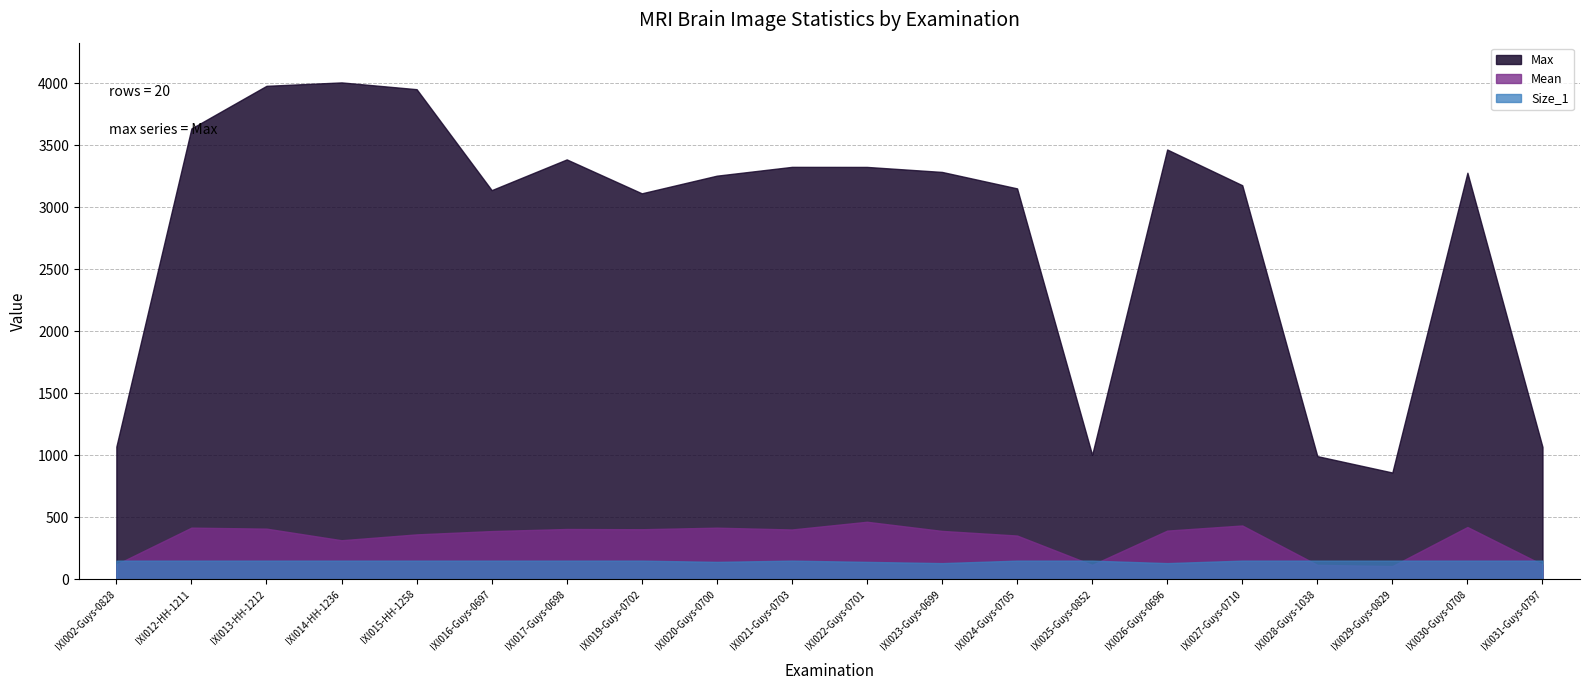

What are all the series names shown in the legend?

Max, Mean, Size_1